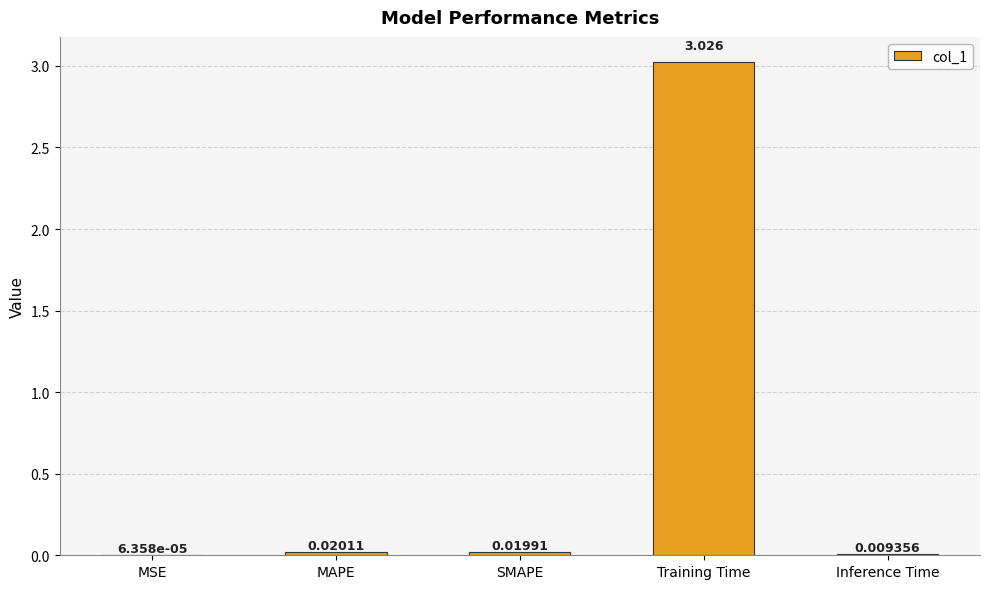

At which label is the value closest to 1?

MAPE